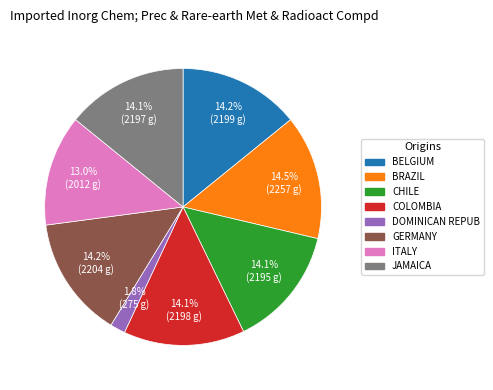

Is there any slice that represents more than half of the pie?

No